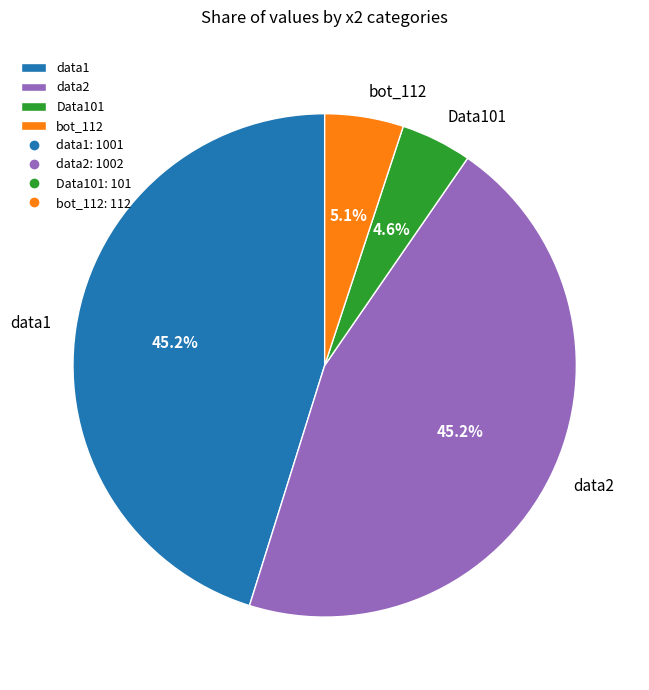

What portion of the pie excludes Data101?

95.4%